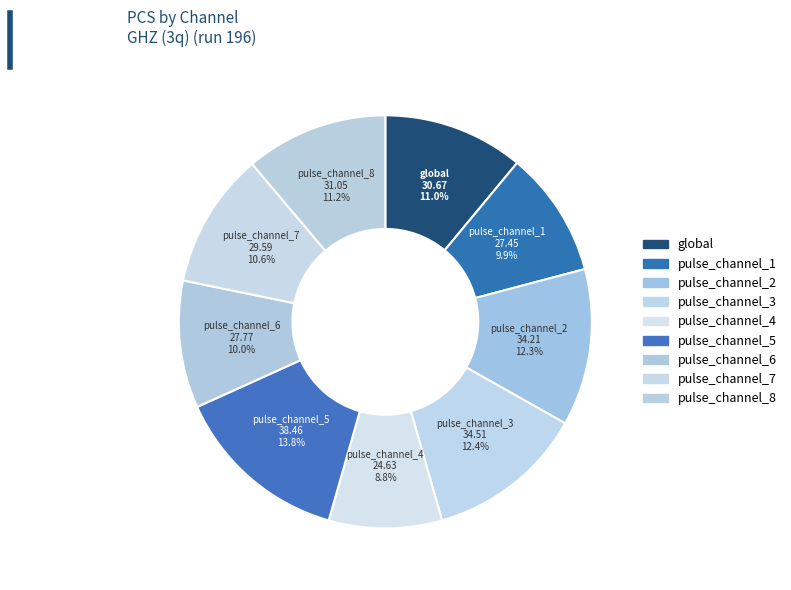

How many segments does this pie chart have?

9